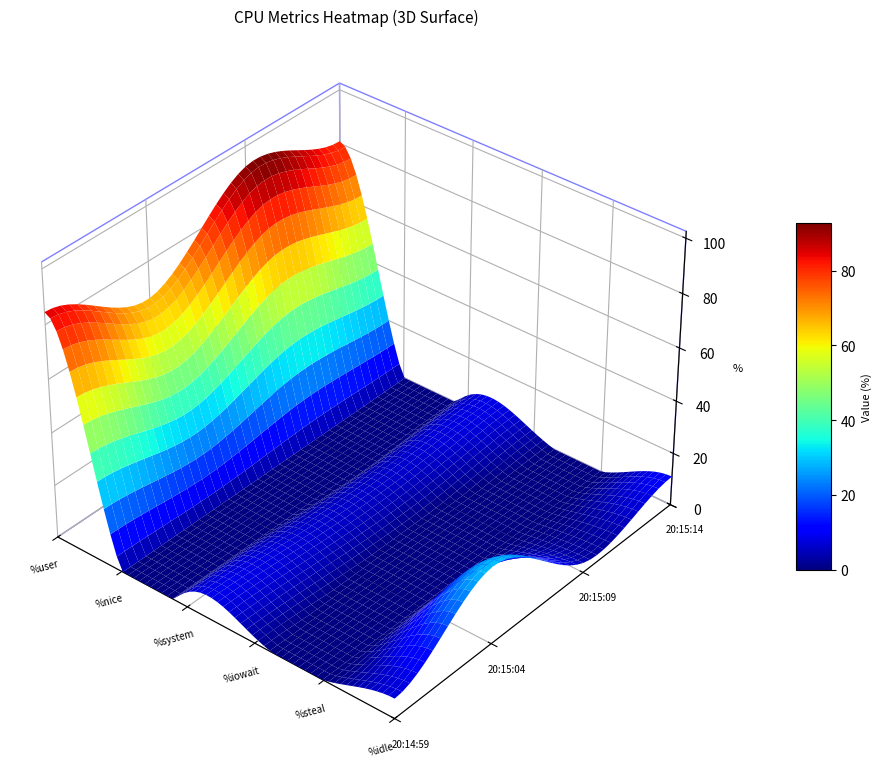

How many data points does each series have?

6